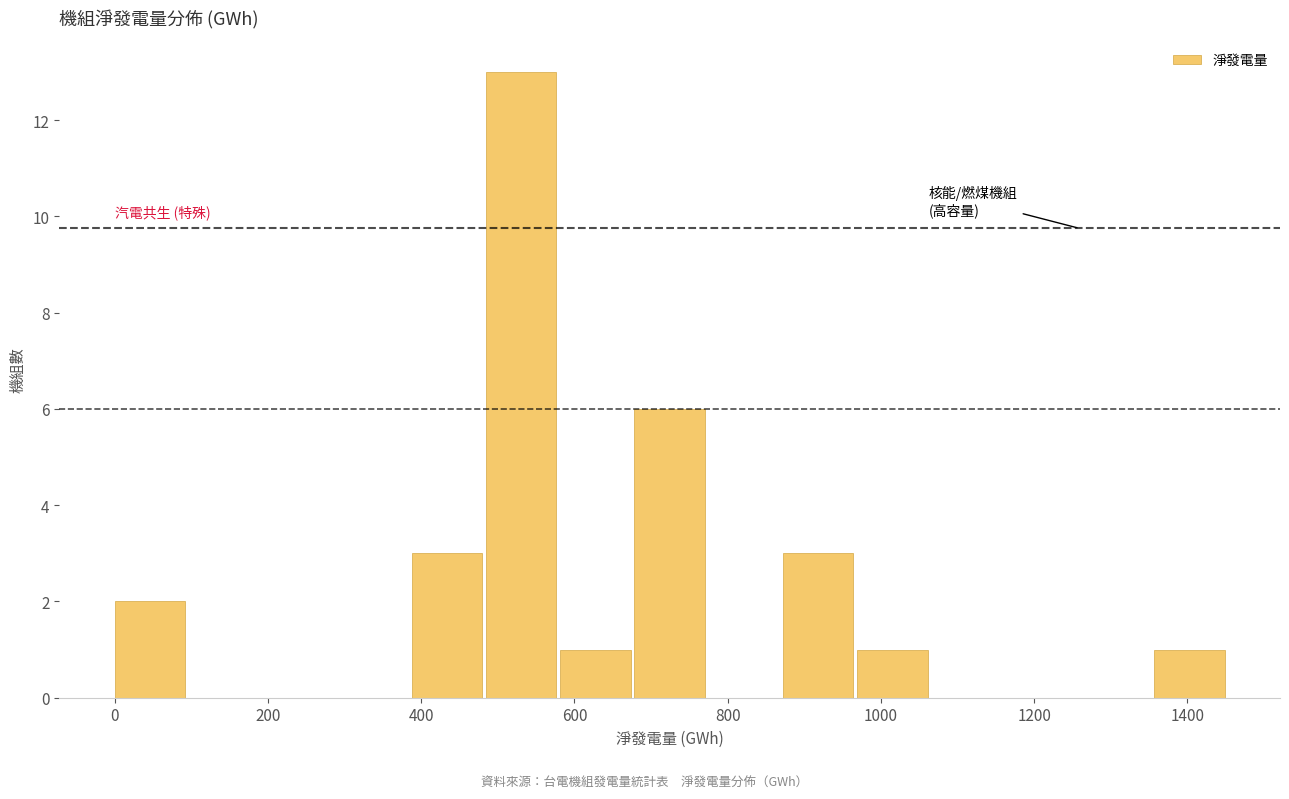

Reading left to right, transcribe this chart: for each bar, give the range it covers on the x-axis and its height. Neither the bar edges nor the heights are printed on the chart, so give them approximately, as read against the axes.

0 to 100: 2
100 to 200: 0
200 to 300: 0
300 to 380: 0
380 to 480: 3
480 to 580: 13
580 to 680: 1
680 to 780: 6
780 to 880: 0
880 to 960: 3
960 to 1060: 1
1060 to 1160: 0
1160 to 1260: 0
1260 to 1360: 0
1360 to 1460: 1